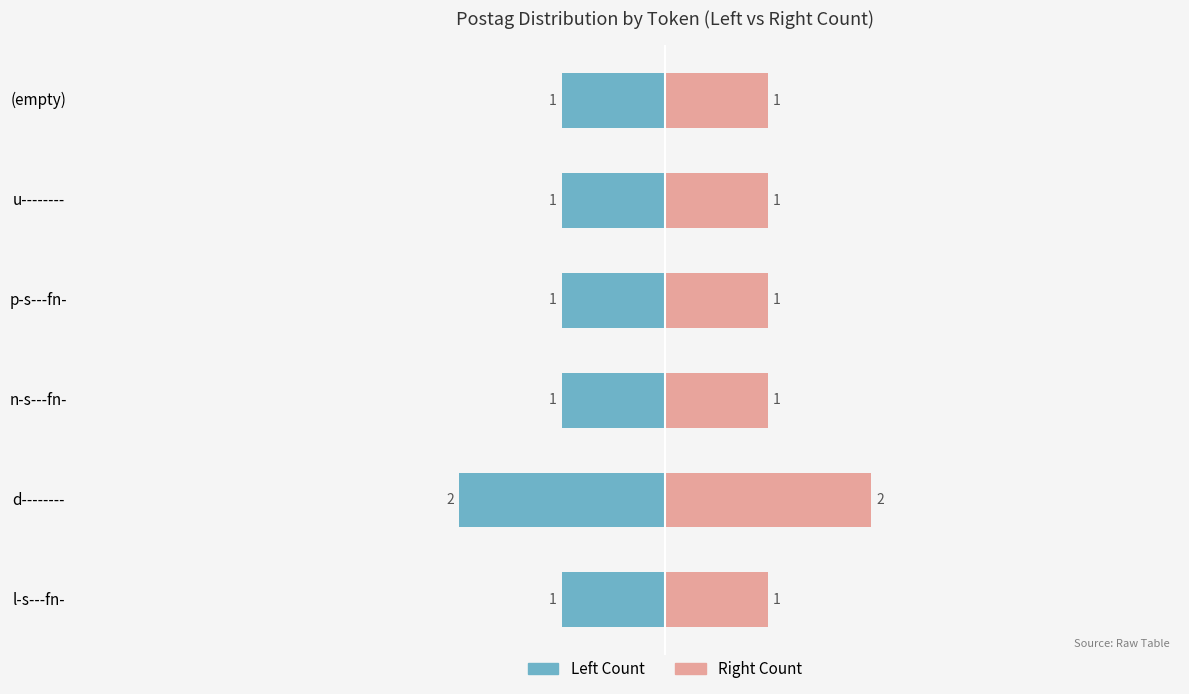

What is the difference between the highest and lowest values at 3?

2